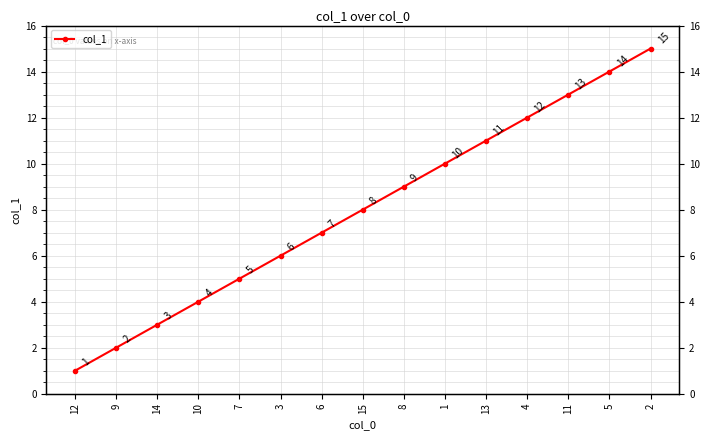

What is the difference between the values at 14 and 6?

4